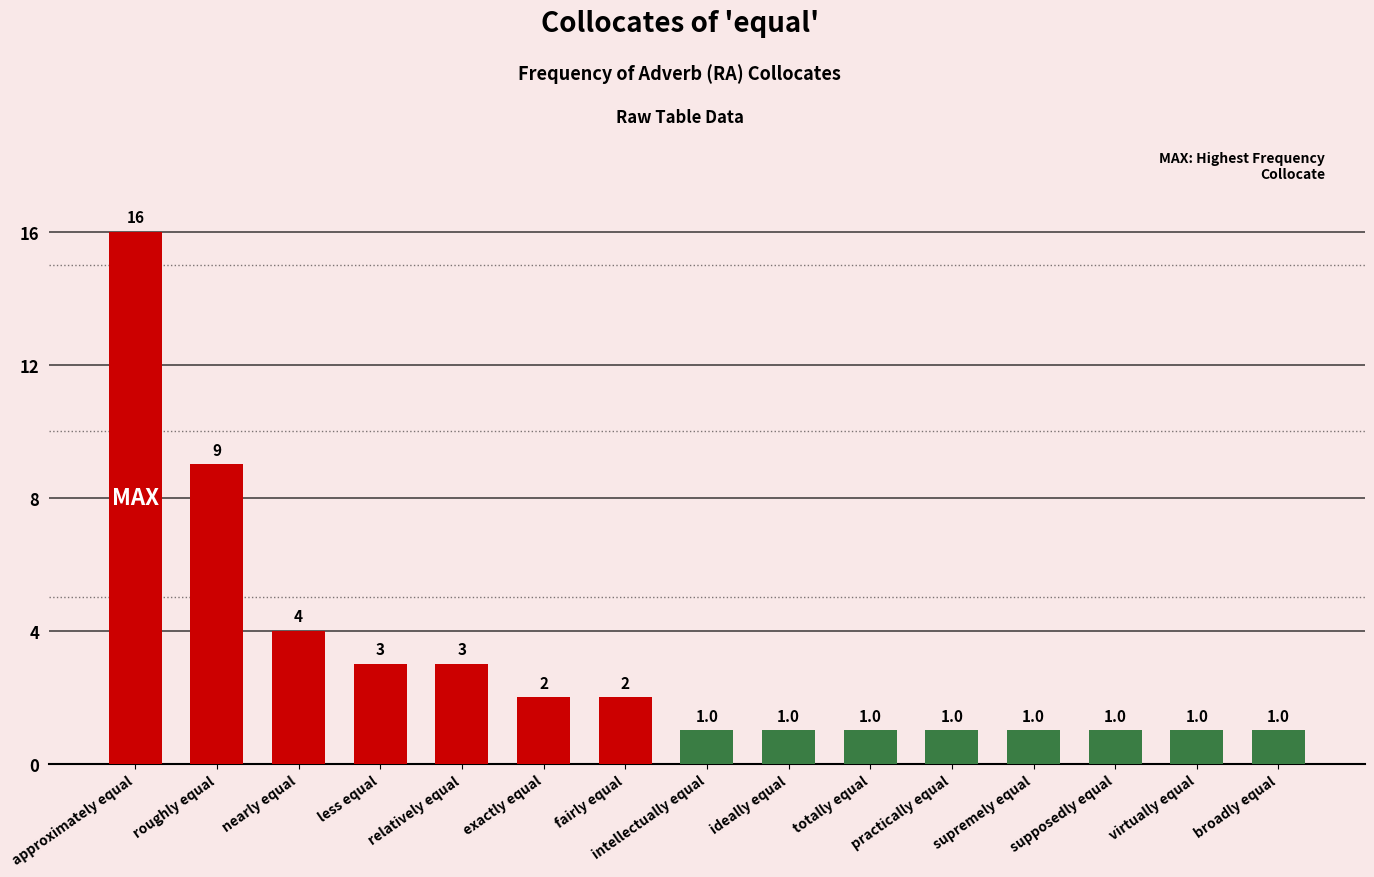

What is the sum of the values at practically equal and intellectually equal?

2